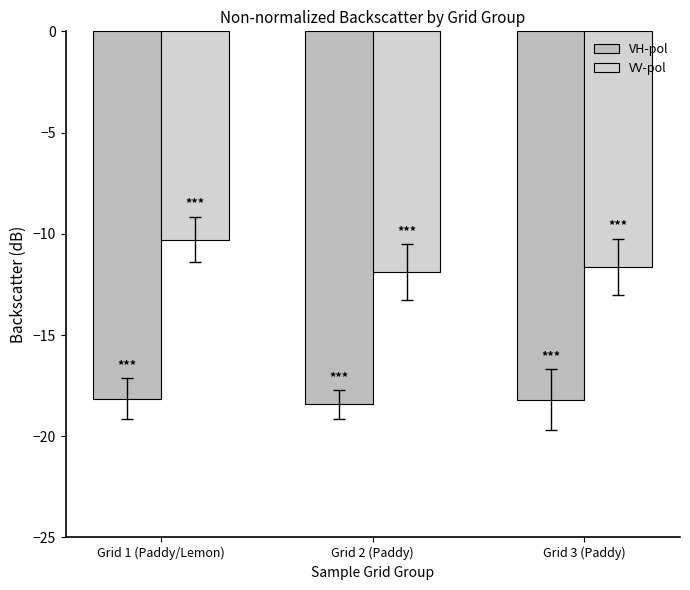

At which category is the sum across all series the highest?

Grid 1 (Paddy/Lemon)